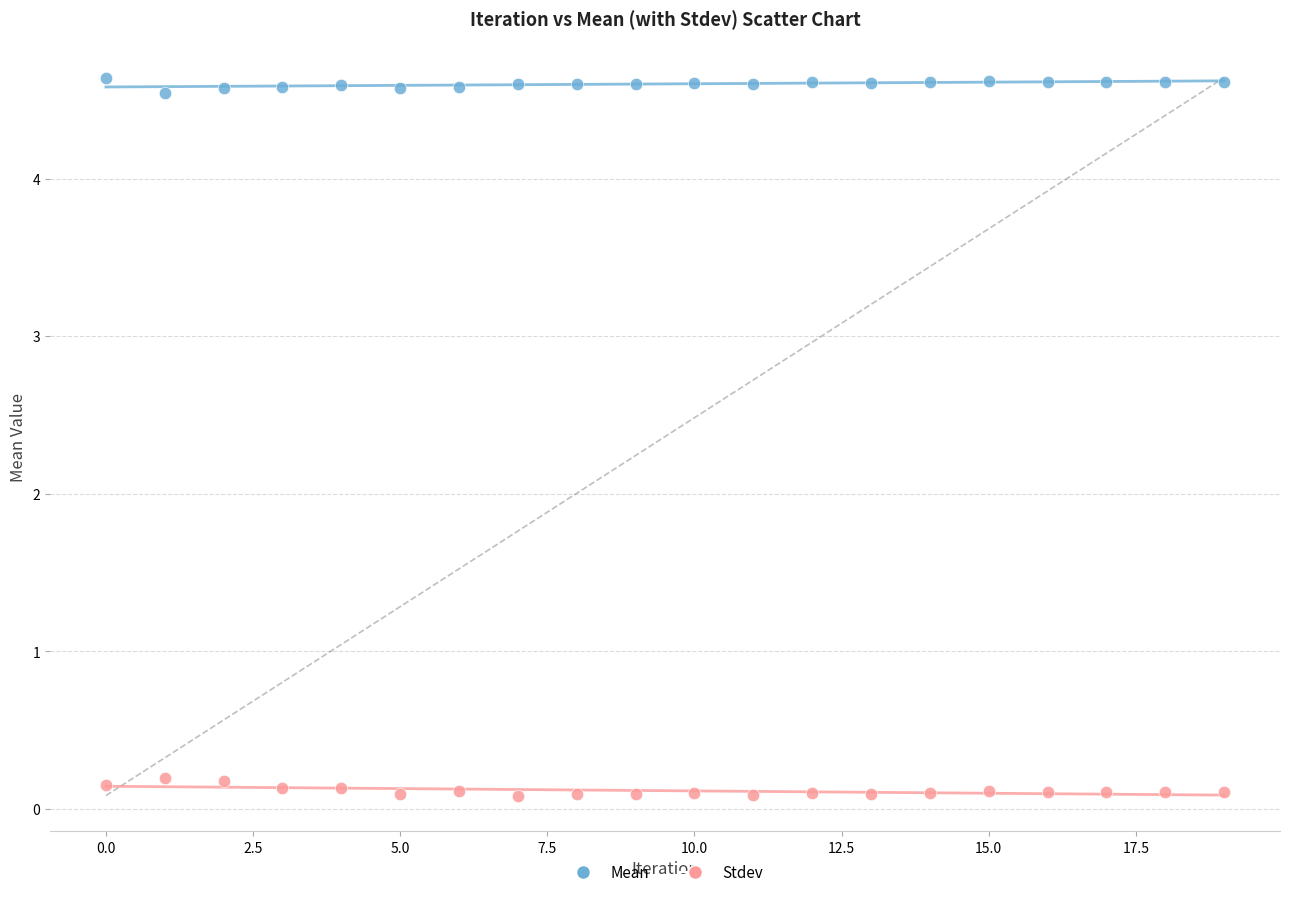

Which series reaches the minimum Y coordinate?

Stdev